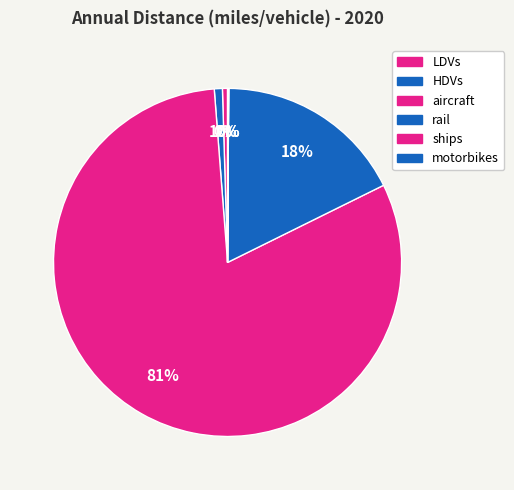

Which slice is the smallest?

ships